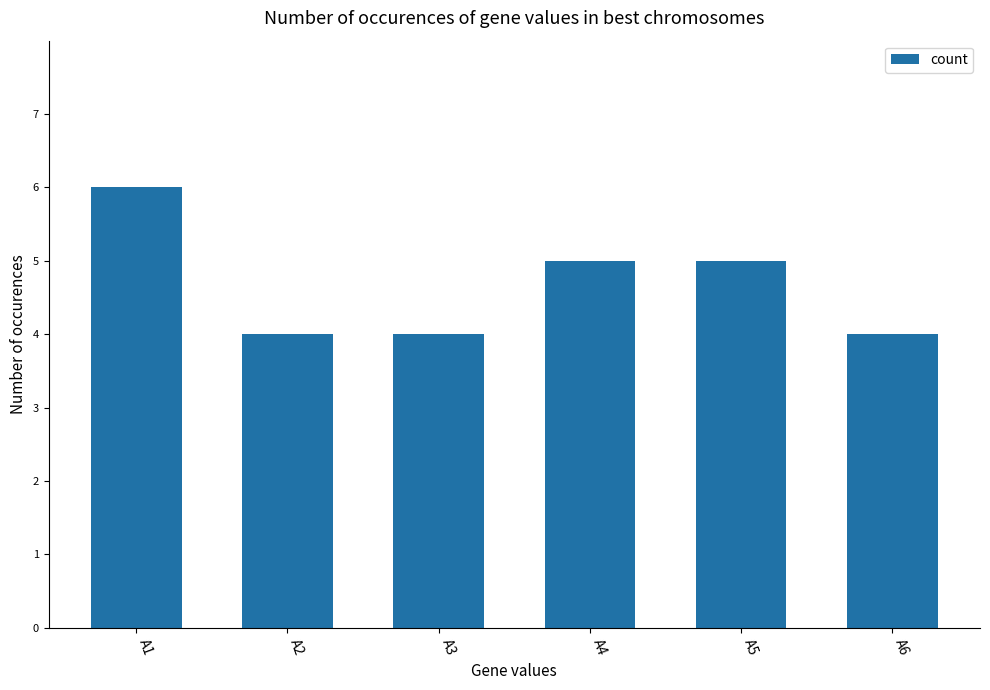

Reading right to left, list all the values displayed in this chart.

4	5	5	4	4	6